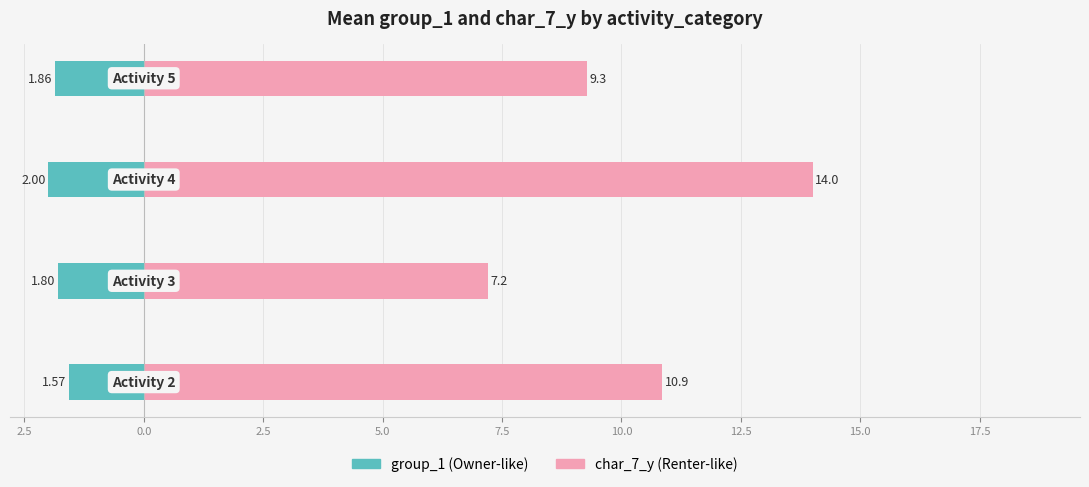

Which series has the largest total across all categories?

char_7_y